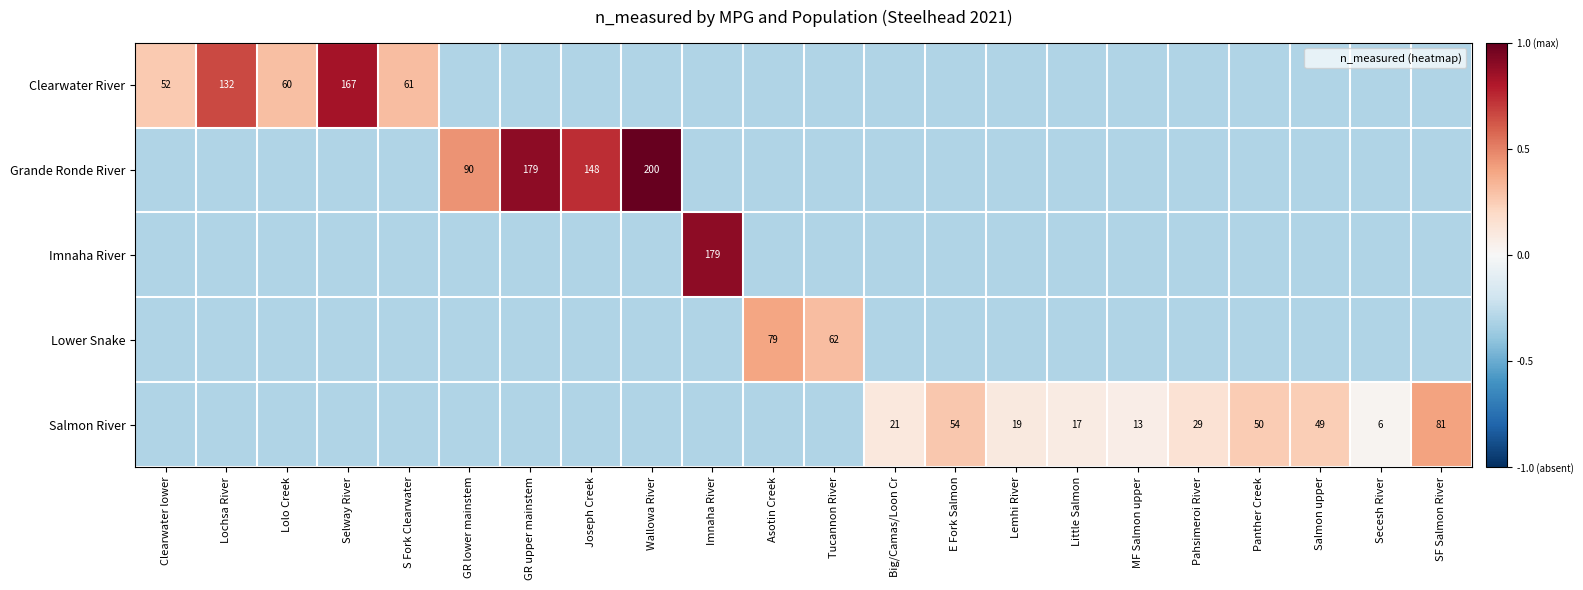

Rank the series at Clearwater lower from highest to lowest value.

Clearwater River, Grande Ronde River, Imnaha River, Lower Snake, Salmon River